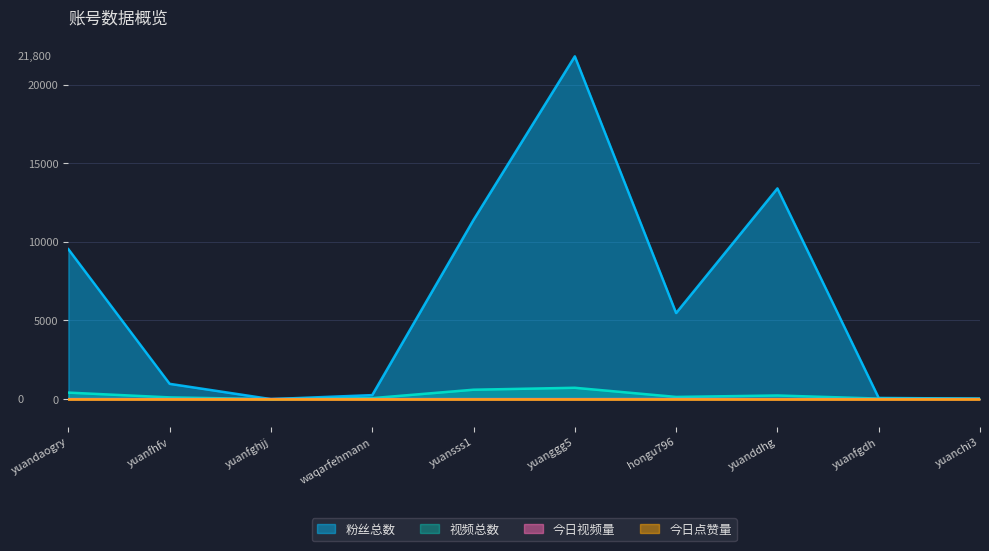

True or false: 视频总数 and 今日视频量 cross at least once.

False